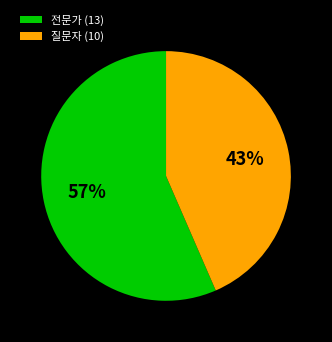

To the nearest percent, what is the combined percentage of 전문가 and 질문자?

100%